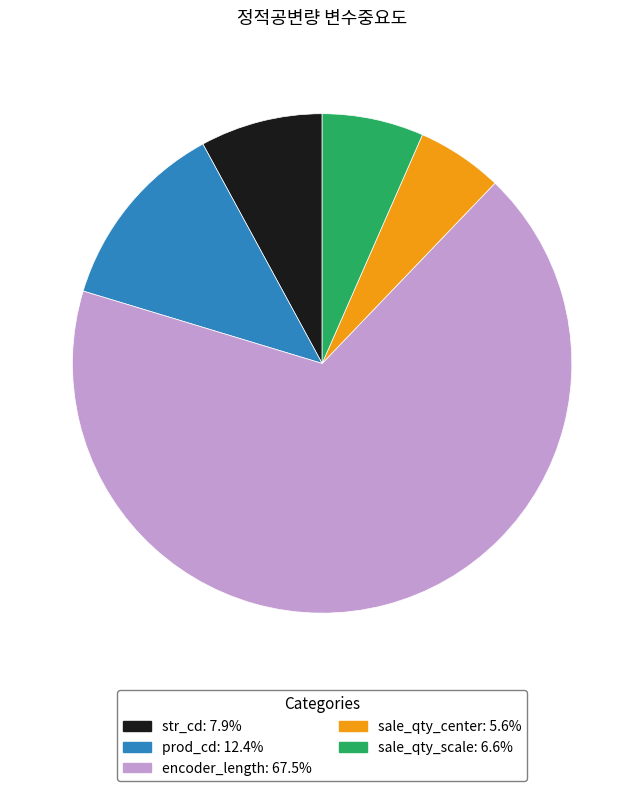

The encoder_length slice represents 68% of the pie. True or false?

True